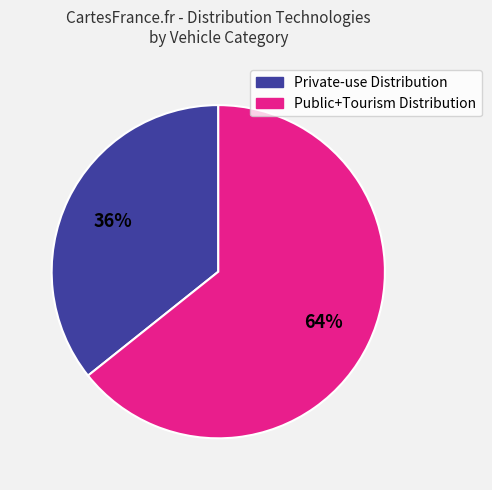

To the nearest percent, what is the average slice percentage?

50%